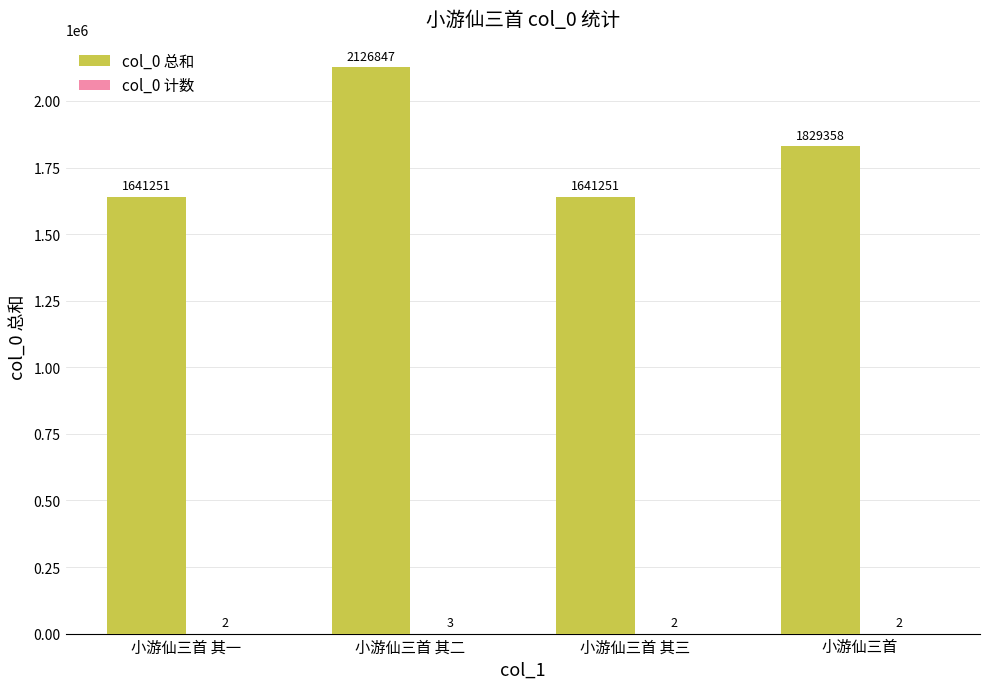

How many col_0 总和 values are between 1641251 and 2126847?

4